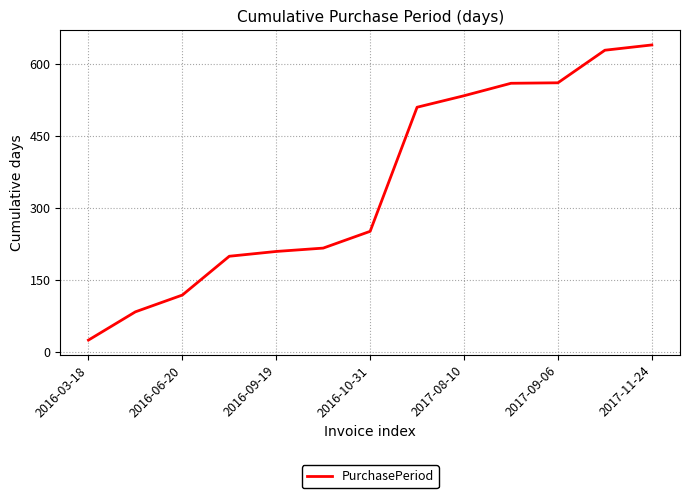

What is the difference between the maximum and minimum values?

616